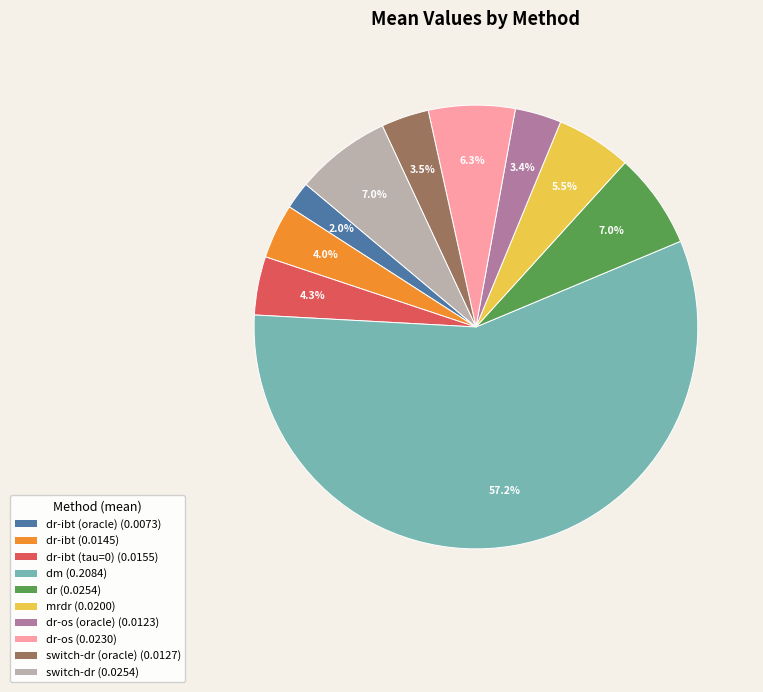

What is the largest slice in the pie chart?

dm (0.2084)